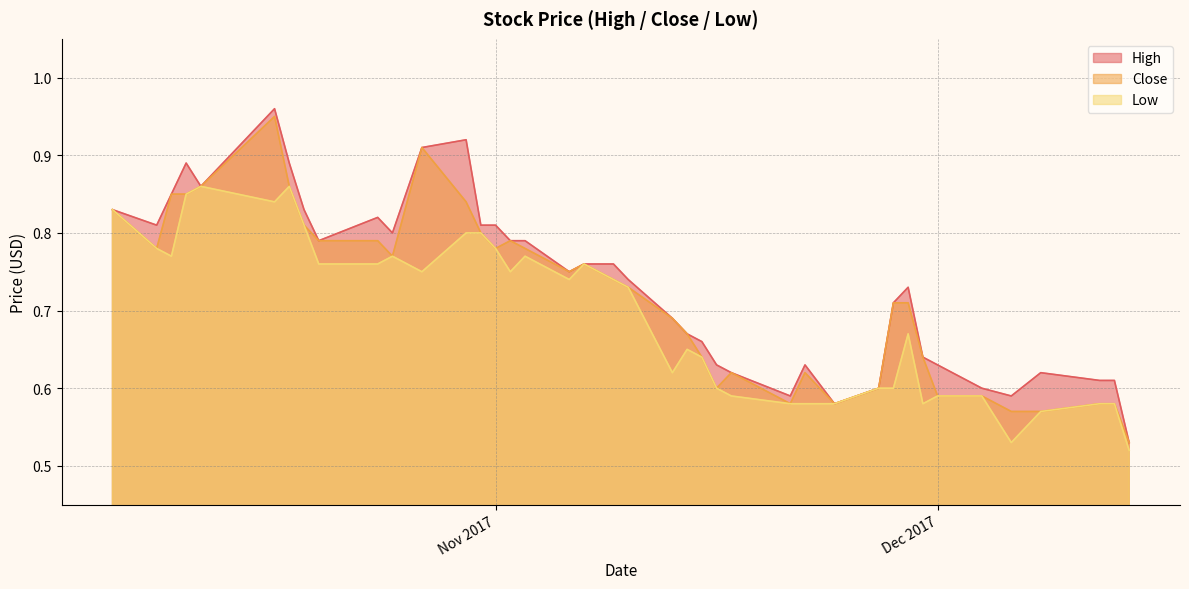

Does the chart have visible grid lines?

Yes